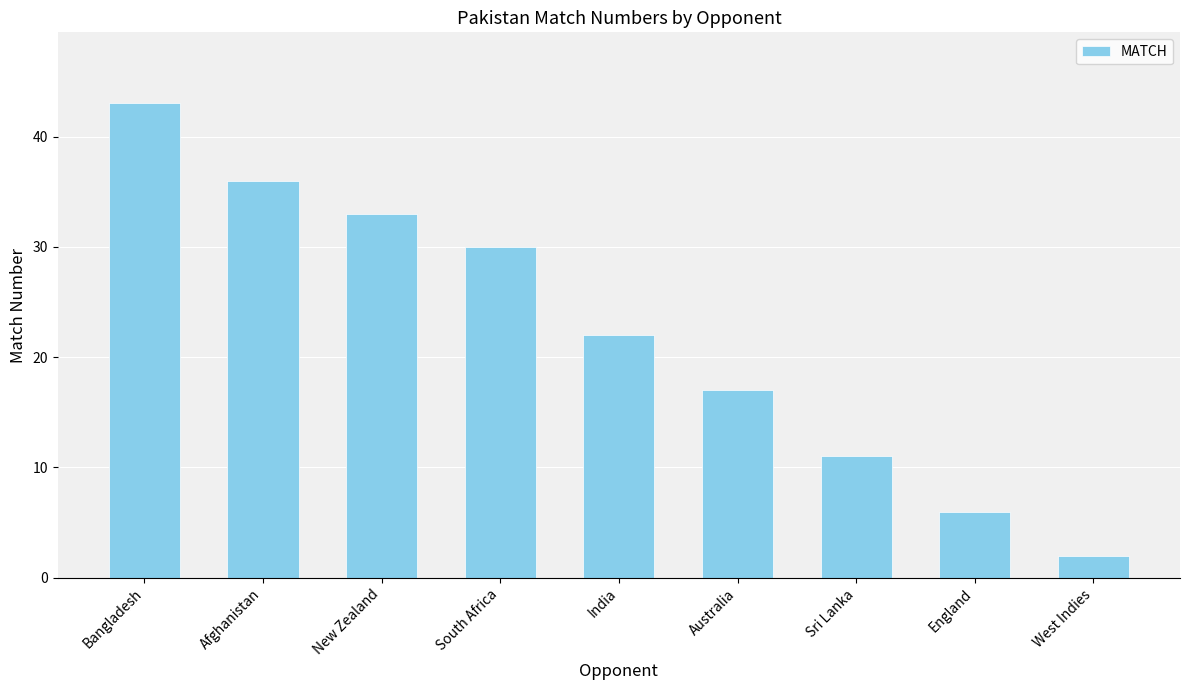

Which label corresponds to the largest value in the chart?

Bangladesh